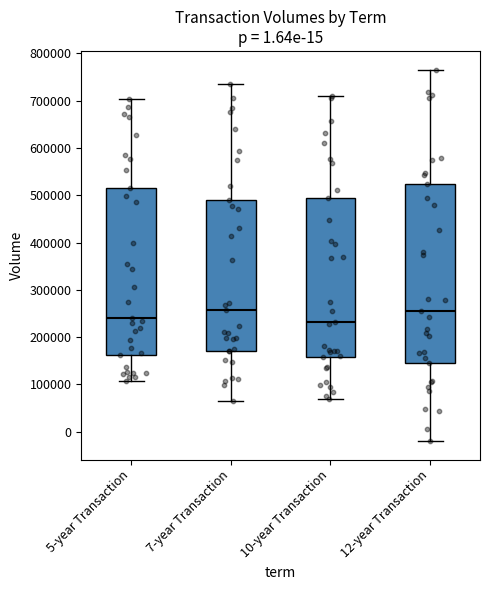

Comparing the boxes themselves (not the whiskers), which one is the tallest?

12-year Transaction